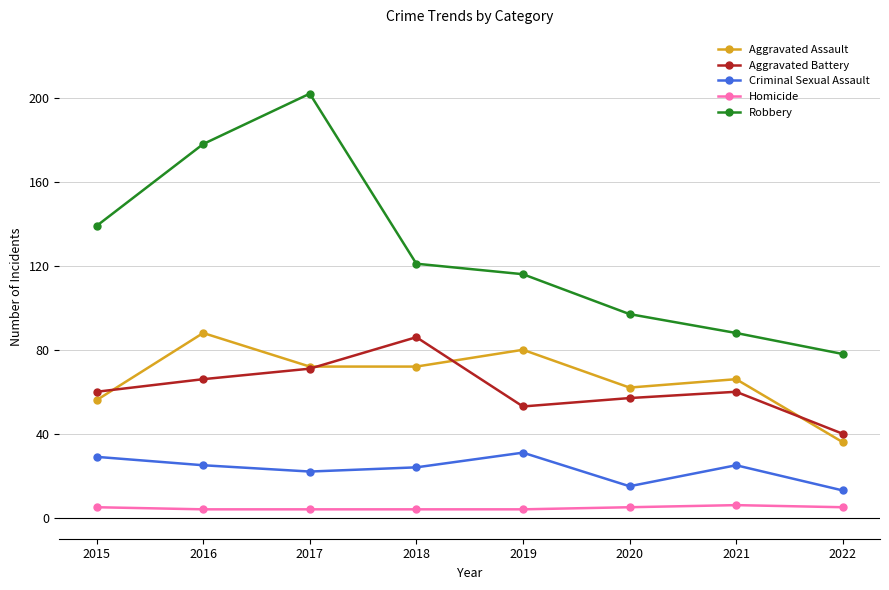

Reading right to left, what are all the values shown in this chart?

Aggravated Assault: 36	66	62	80	72	72	88	56
Aggravated Battery: 40	60	57	53	86	71	66	60
Criminal Sexual Assault: 13	25	15	31	24	22	25	29
Homicide: 5	6	5	4	4	4	4	5
Robbery: 78	88	97	116	121	202	178	139